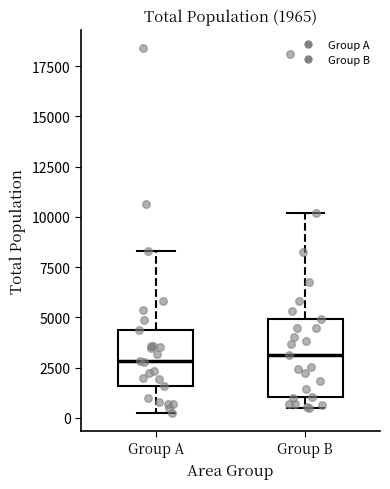

Which box is the tallest, from its lower edge to its upper edge?

Group B